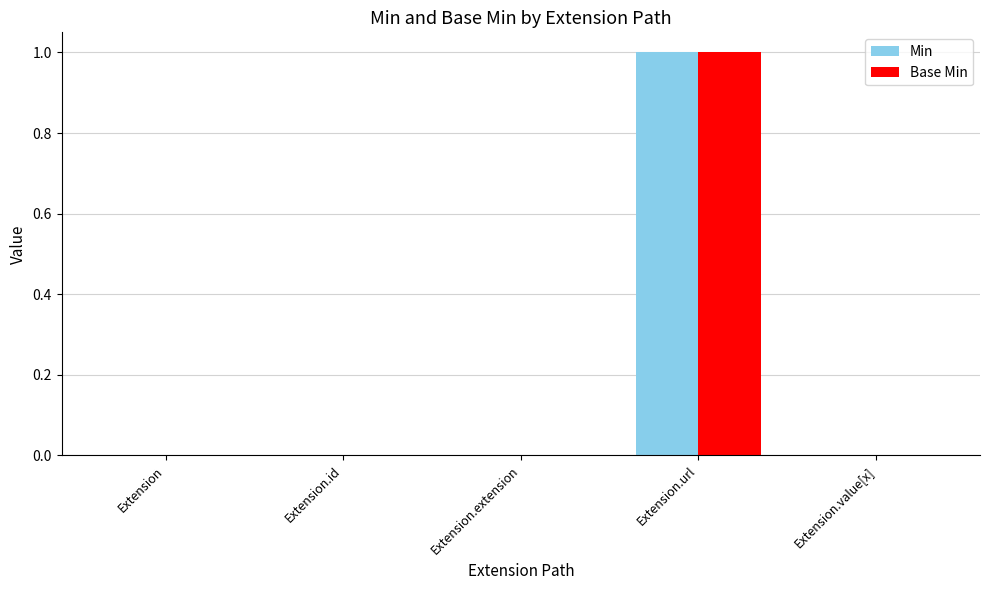

At which category is the sum across all series the highest?

Extension.url